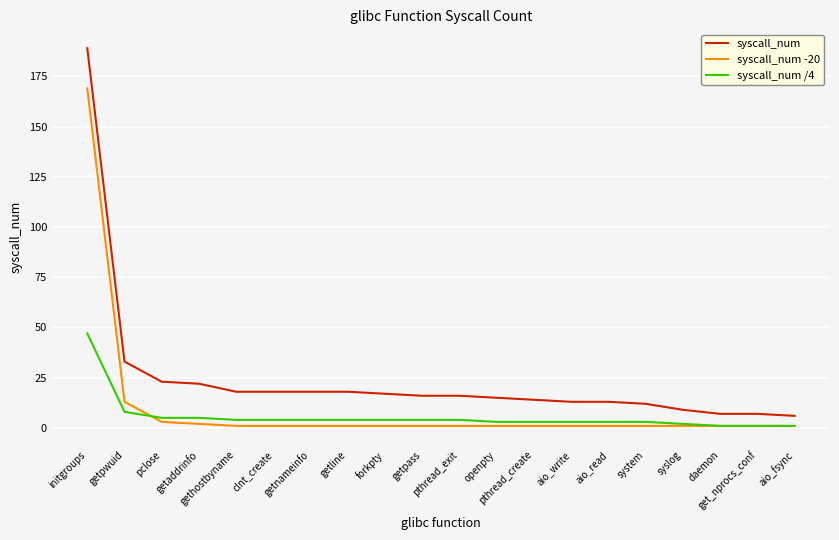

What is the greatest value displayed?

189